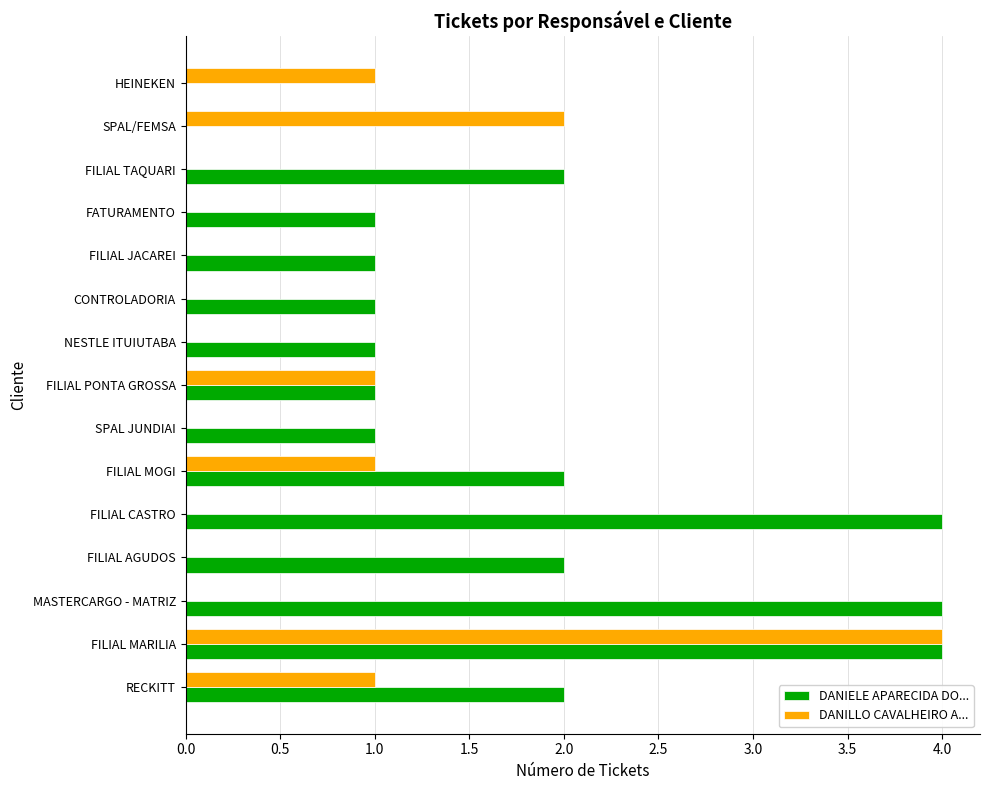

Where is DANILLO CAVALHEIRO A... nearest to the value 2?

SPAL/FEMSA